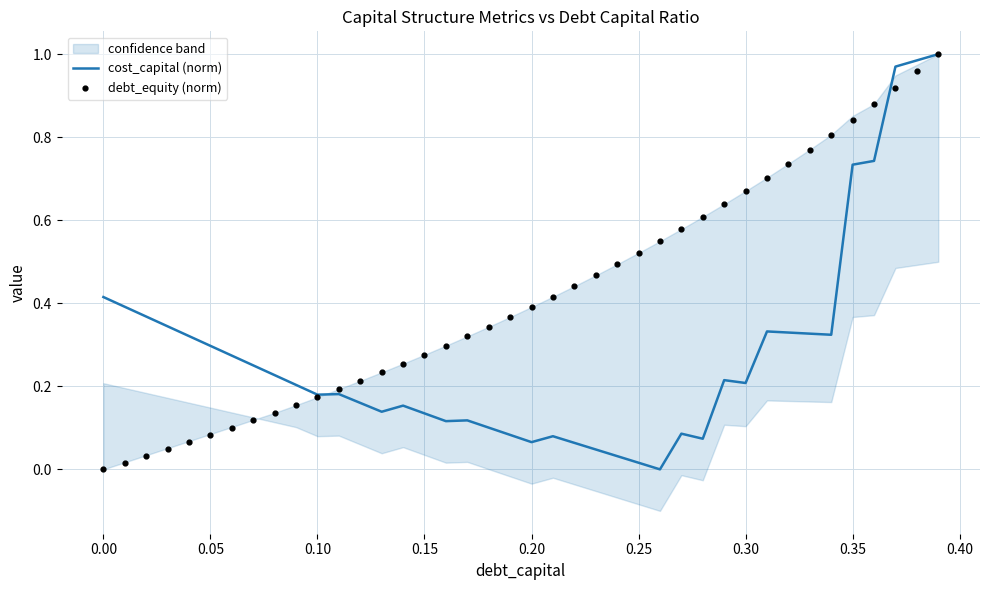

Which series has the largest total across all categories?

debt_equity (norm)